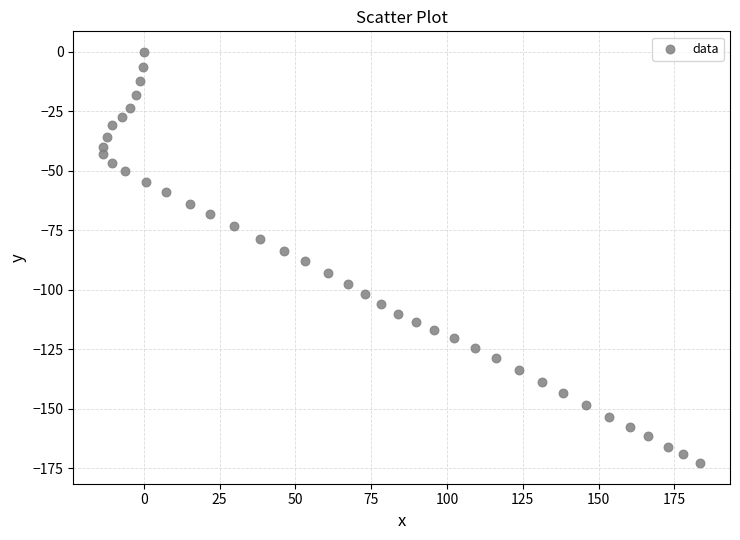

What is the range of X values (max minus min)?

196.9